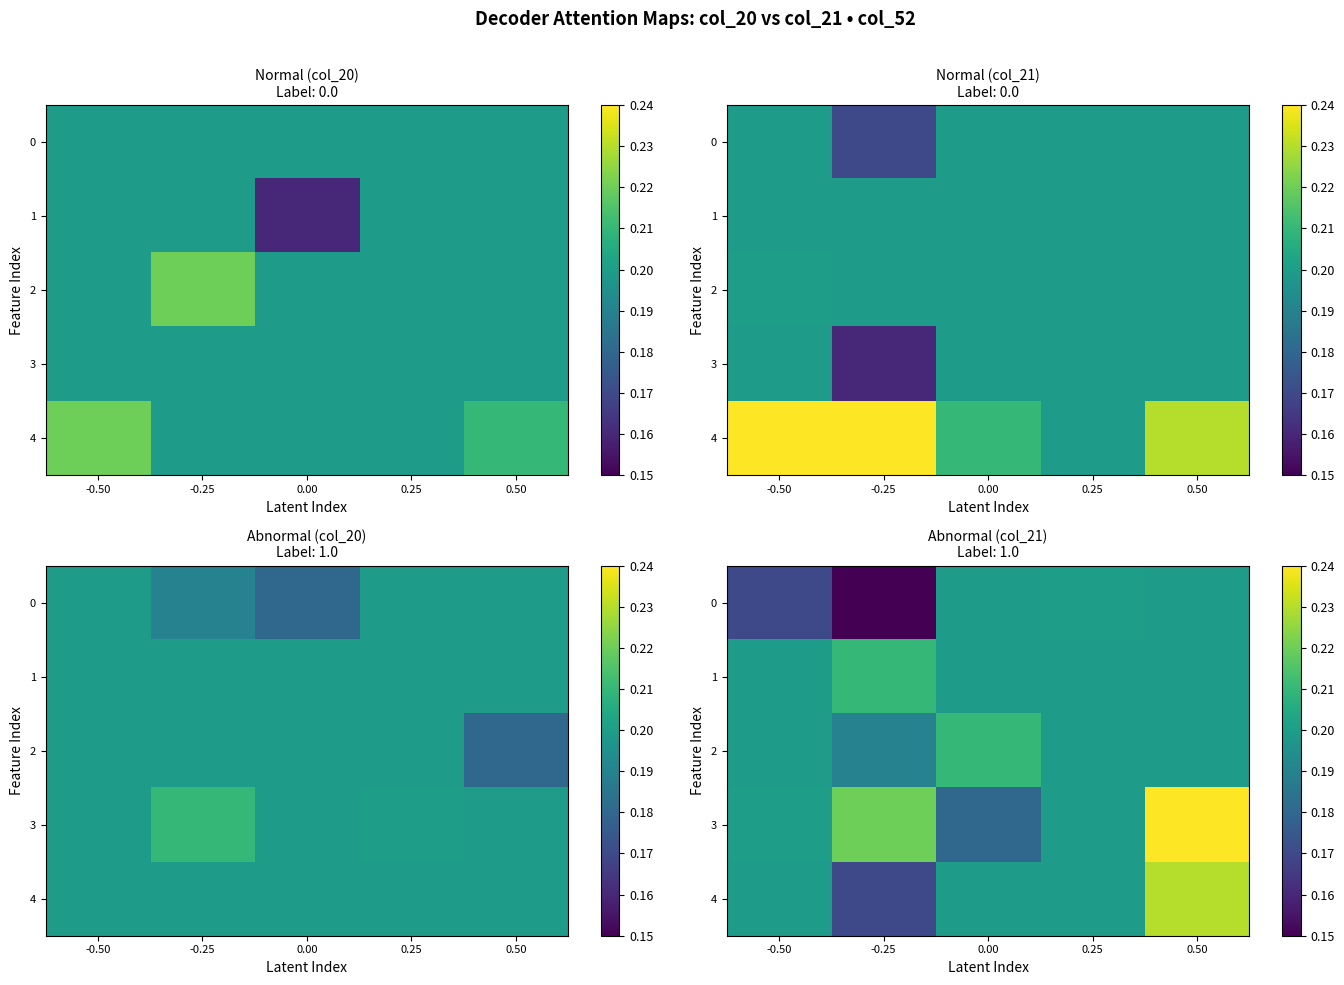

What is the sum of all 1 values?

1.0